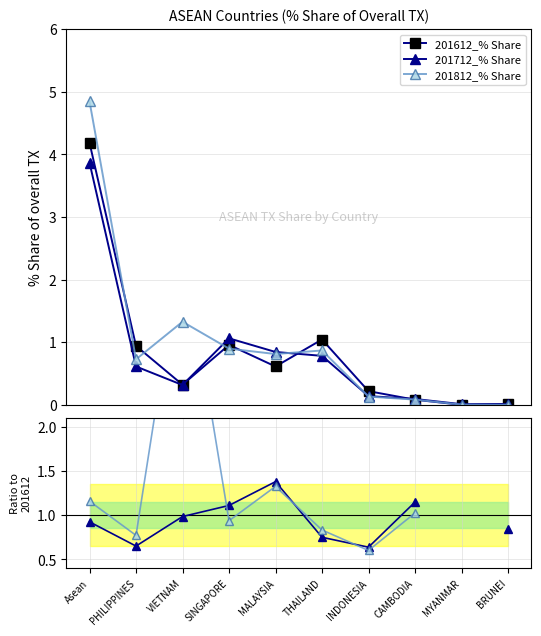

True or false: 201612_% Share has a value of 0.9 at PHILIPPINES.

True